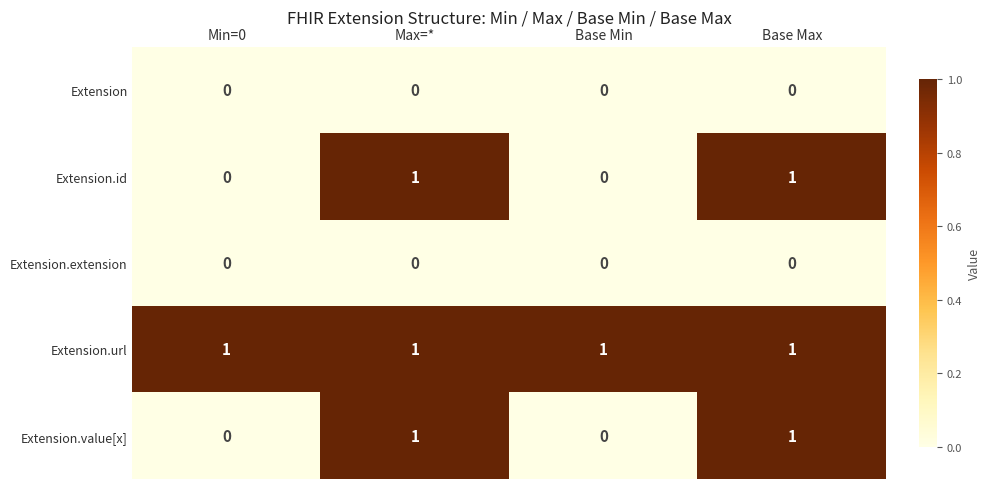

Which series has the largest total across all categories?

Extension.url